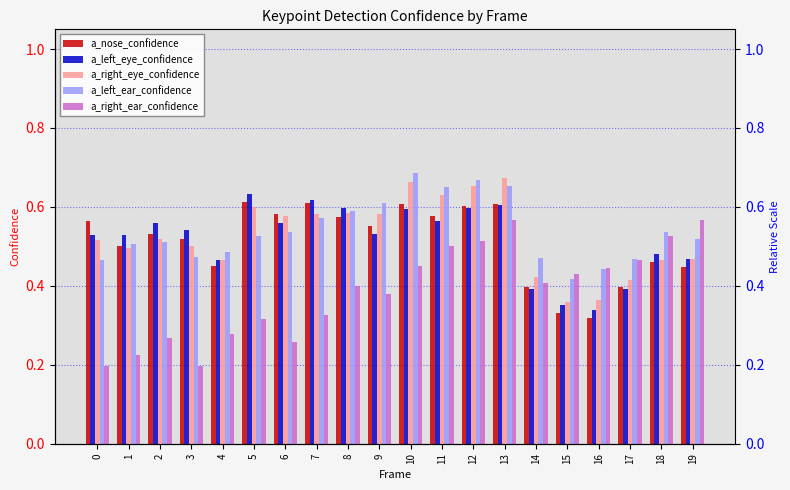

Which category has the lowest value in the a_nose_confidence series?

16